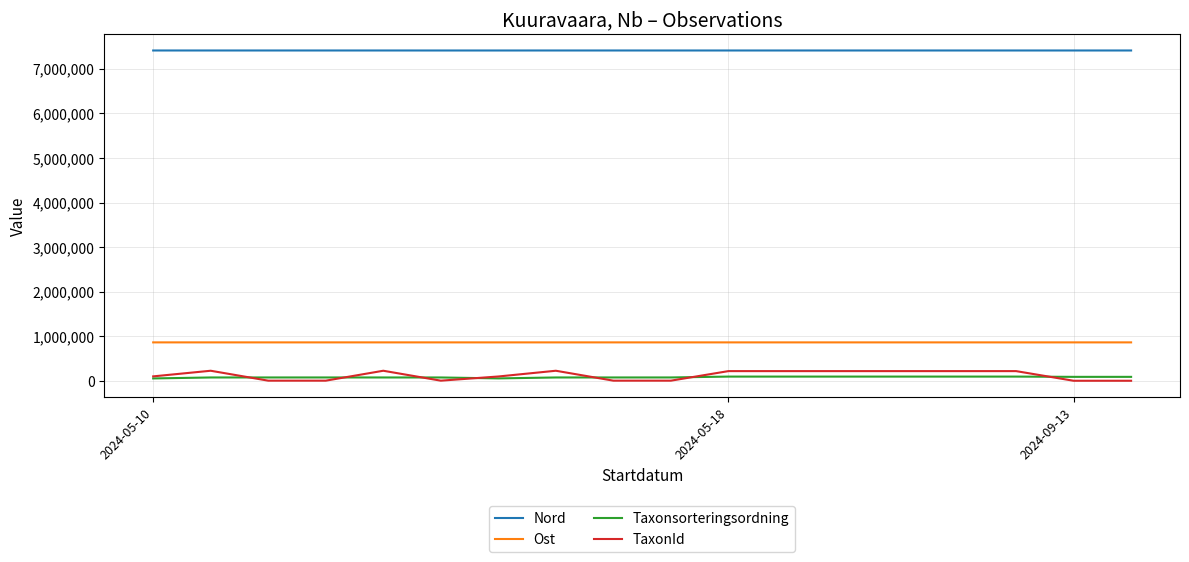

What is the minimum value for Ost?

865055